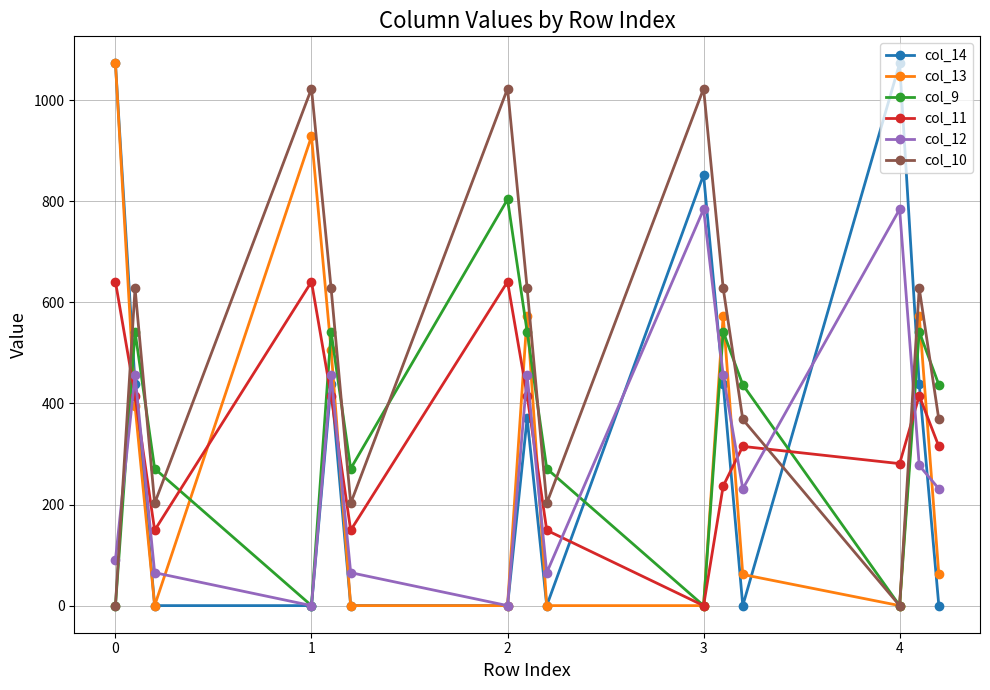

What is the sum of all col_9 values?

5202.2